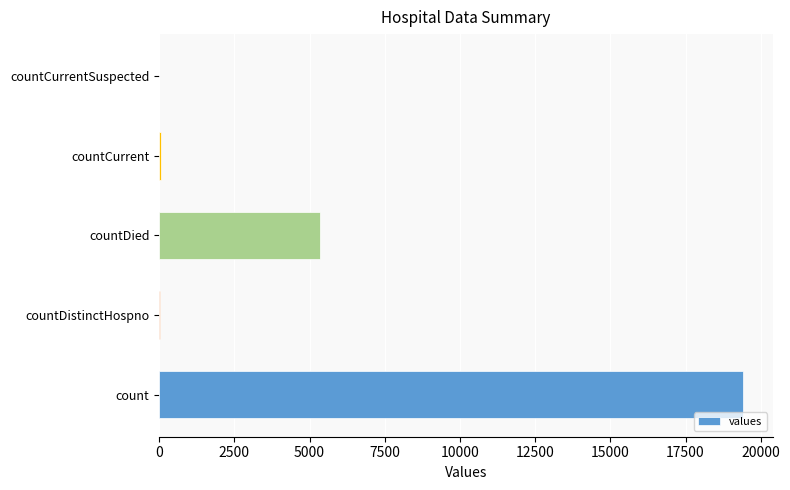

At which label is the value closest to 9710?

countDied